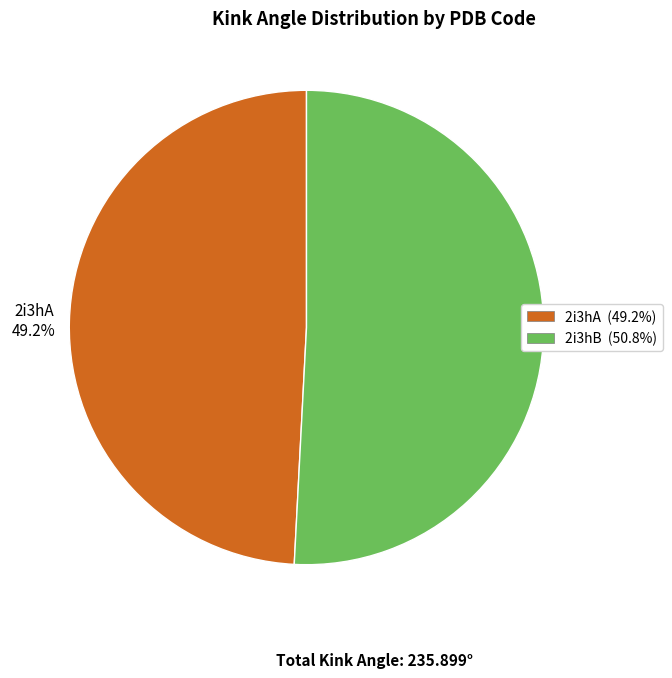

Is it true that 2i3hB is 61% of the pie?

False